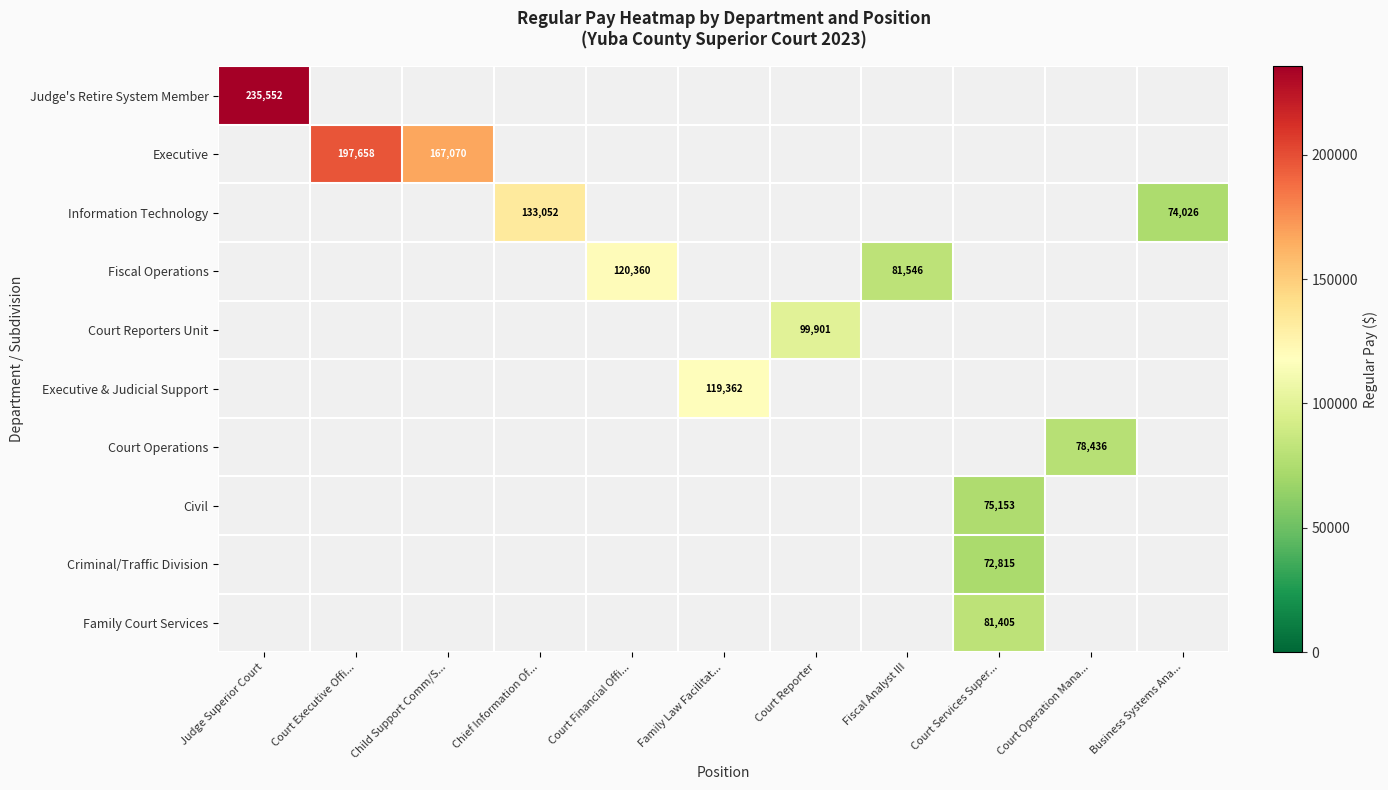

The value of Information Technology at Business Systems Ana... is 100219. True or false?

False